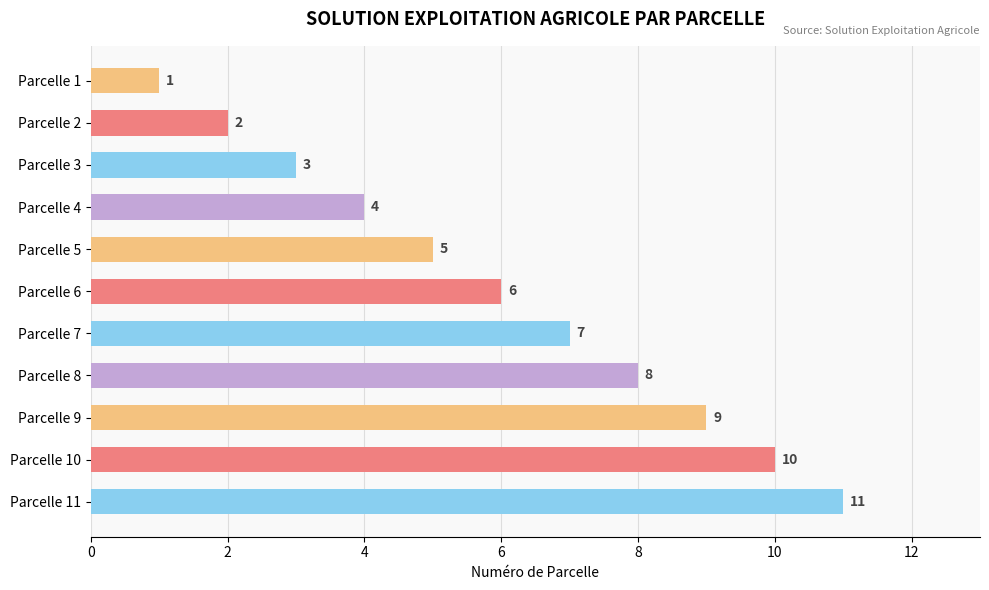

Which has a higher value, Parcelle 8 or Parcelle 5?

Parcelle 8